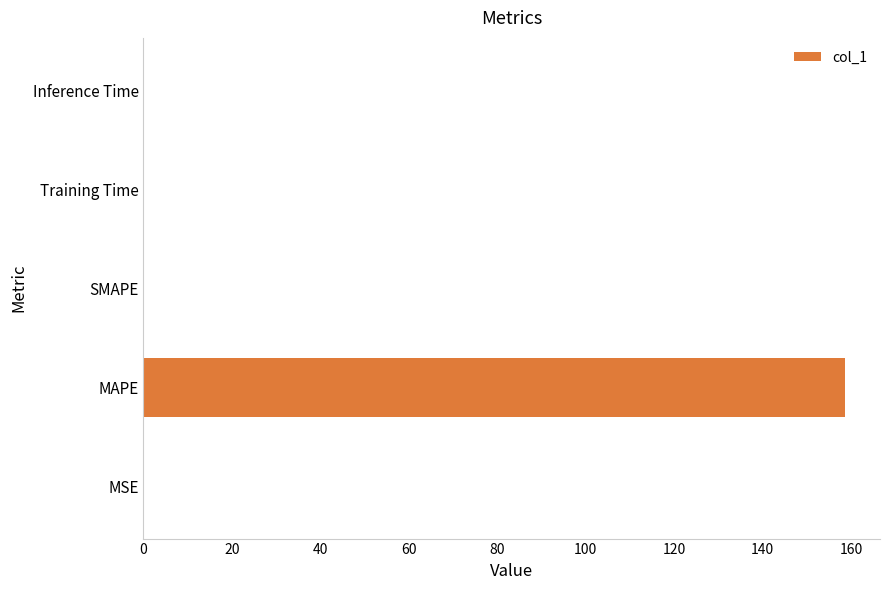

Is it true that the value at Training Time is 0.0?

True